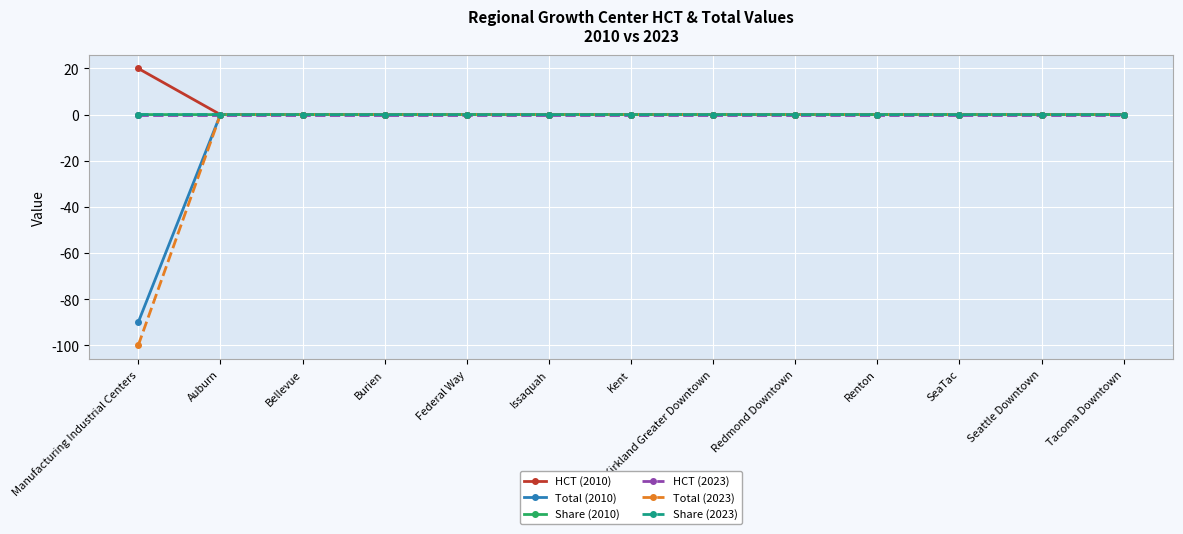

Which category has the highest value across all series?

Manufacturing Industrial Centers